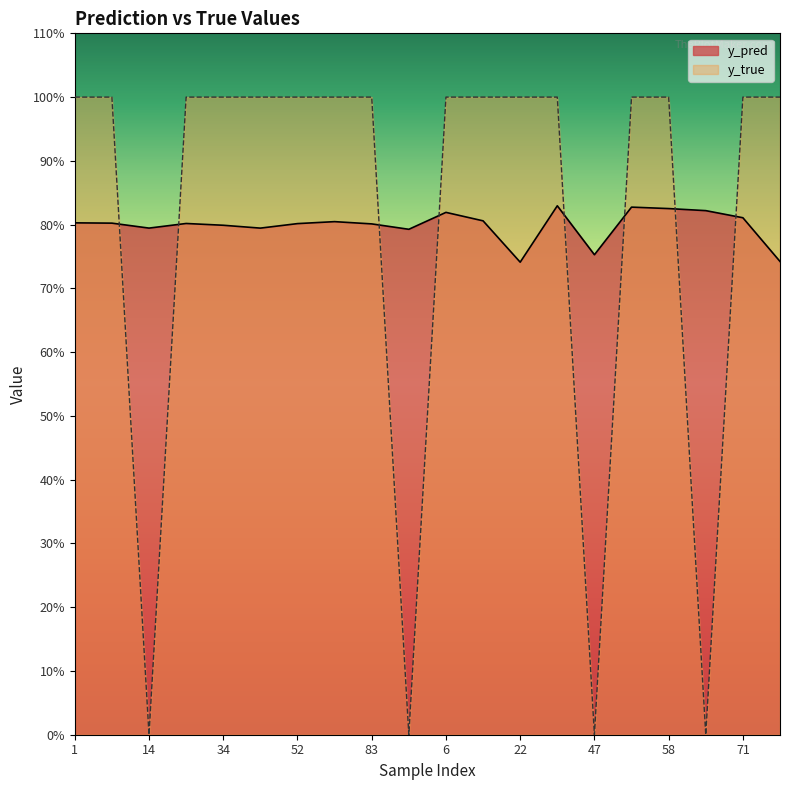

List the series in order of their overall mean, highest first.

y_true, y_pred